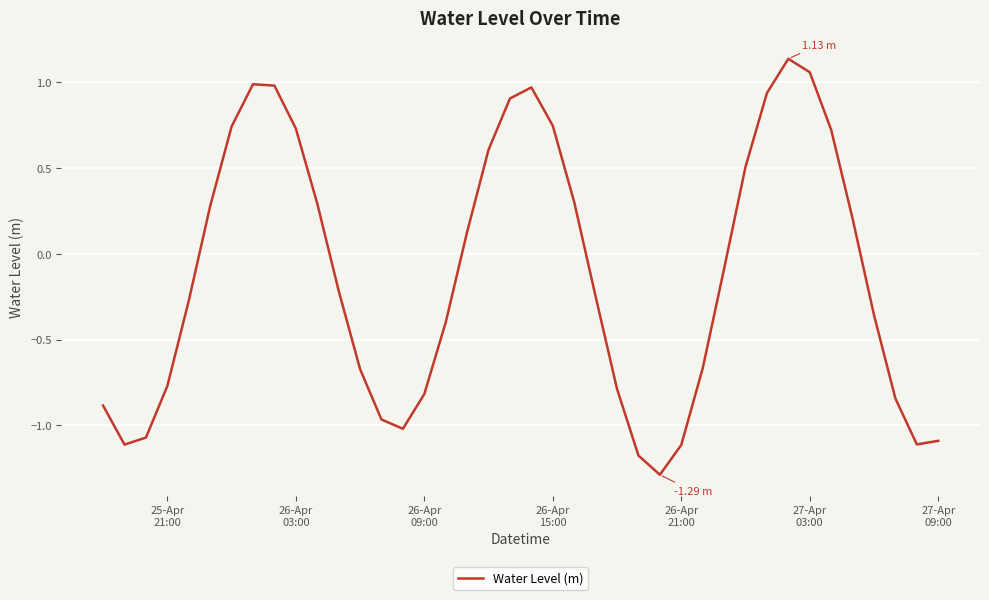

What is the difference between the maximum and minimum values?

2.4